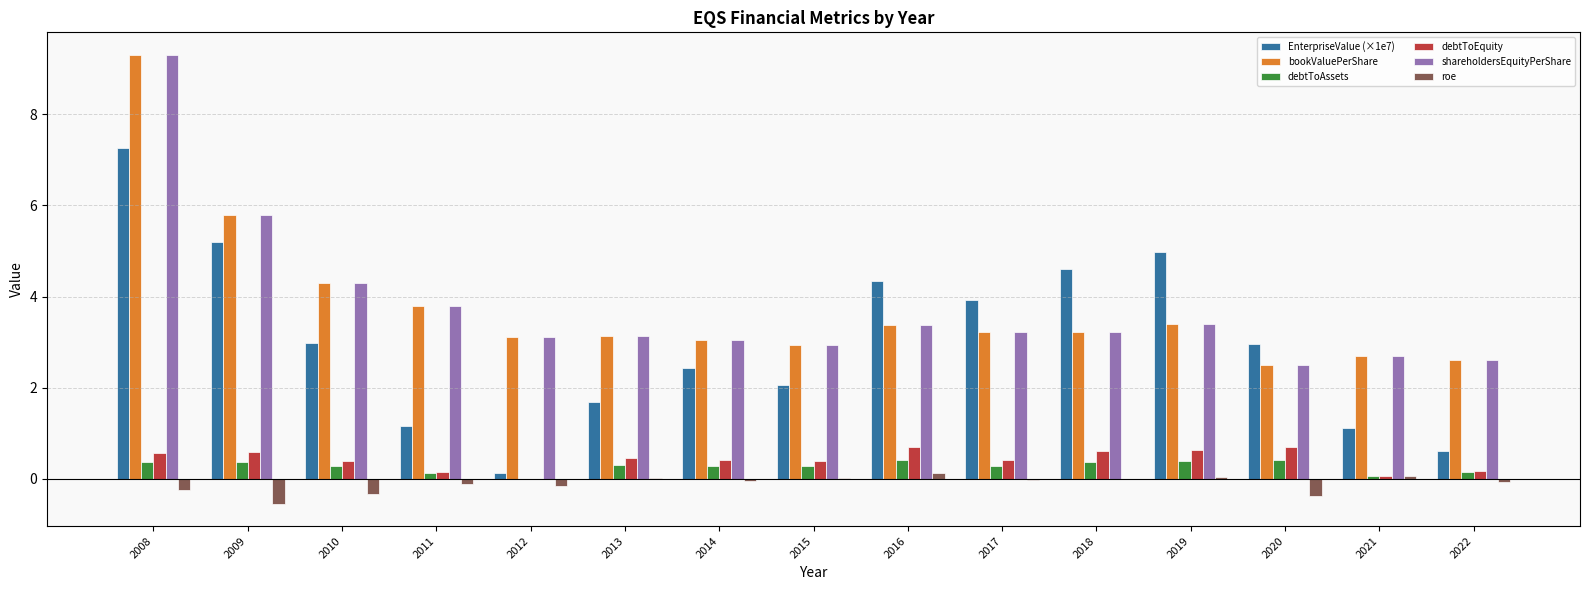

What is the maximum value shown in the chart?

9.3